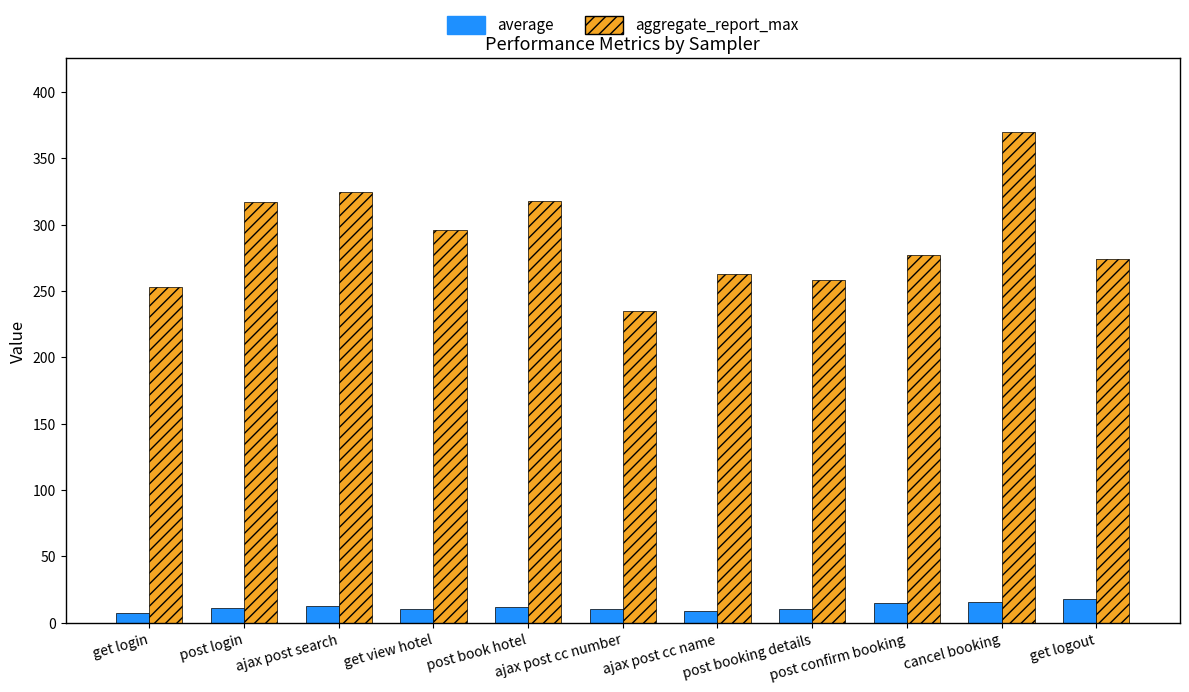

Which series changed the most between get login and post booking details?

aggregate_report_max